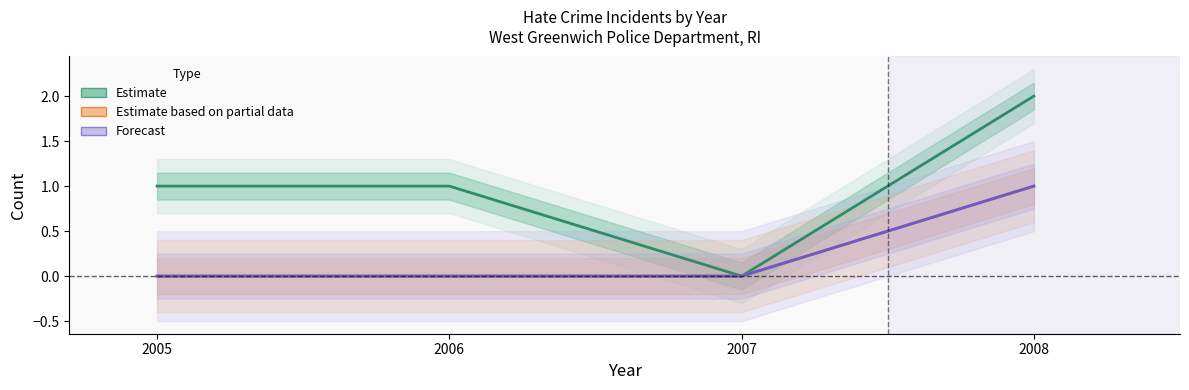

Rank the categories by Forecast (anti_gay_male_total) value from highest to lowest.

2008, 2005, 2006, 2007